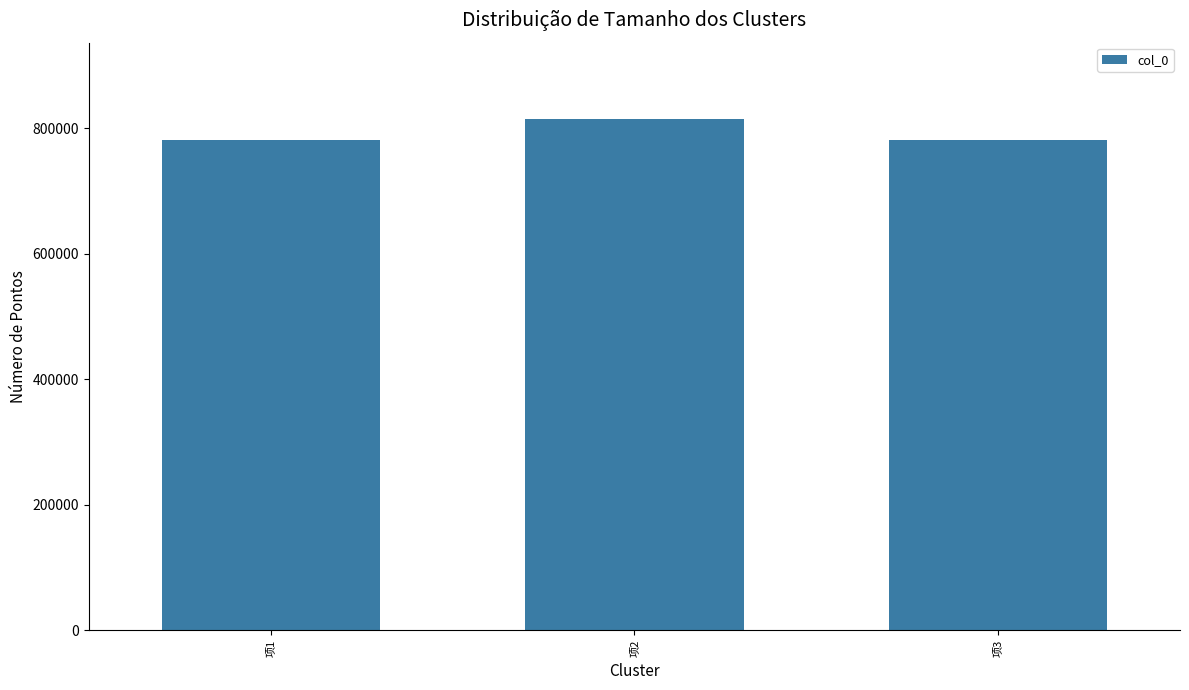

What is the change in value from 项1 to 项2?

+33634